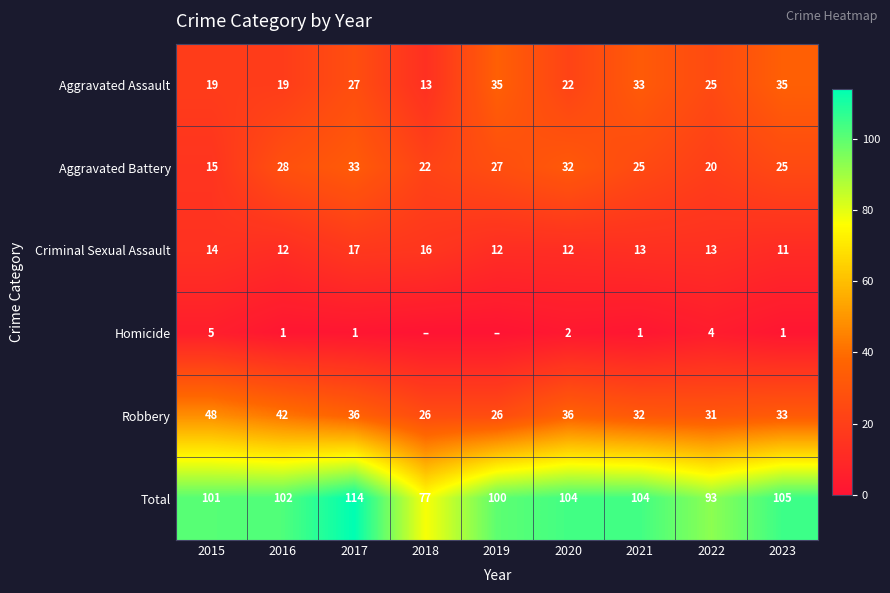

At how many categories does at least one series exceed 16?

9